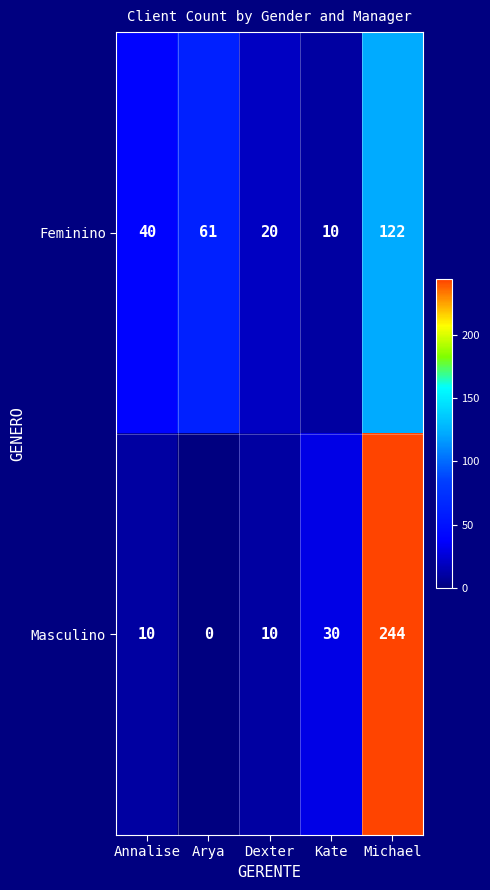

Reading left to right, list all the values displayed in this chart.

Feminino: 40	61	20	10	122
Masculino: 10	0	10	30	244